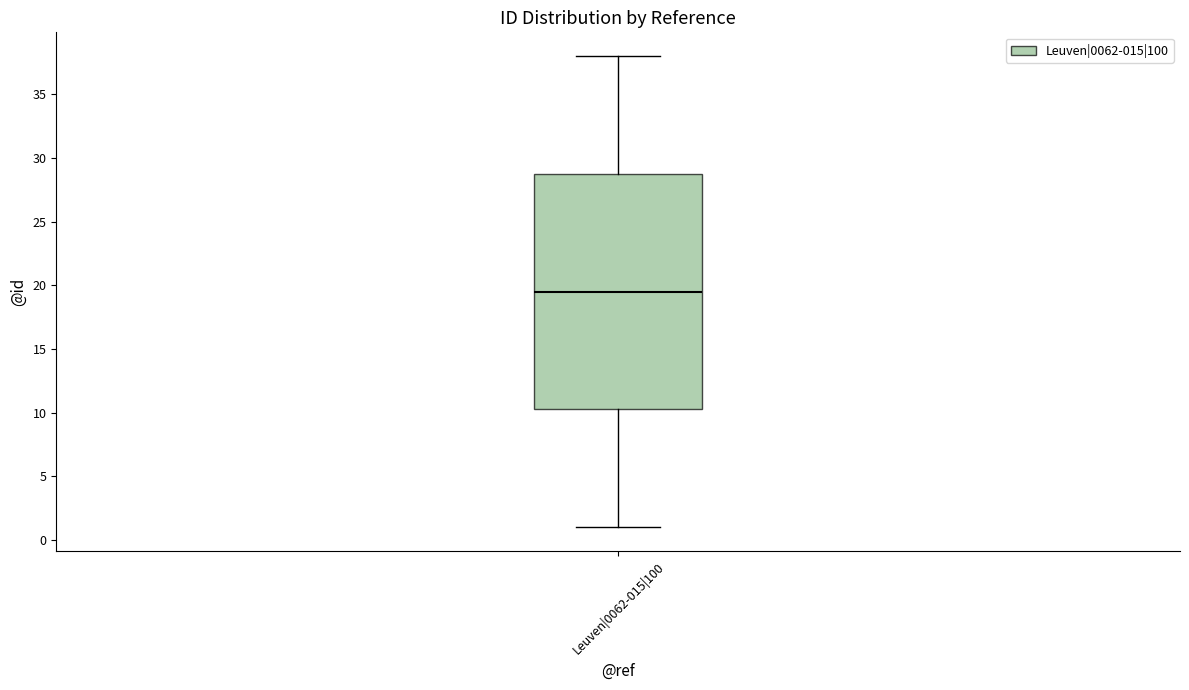

Read this box plot against the y-axis: the position of the median line, the range covered by the box, and the ends of both whiskers. The values are not printed on the chart, so give them approximately, as read against the axis.

median 19.5, box 10.5 to 29.0, whiskers 1.0 to 38.0